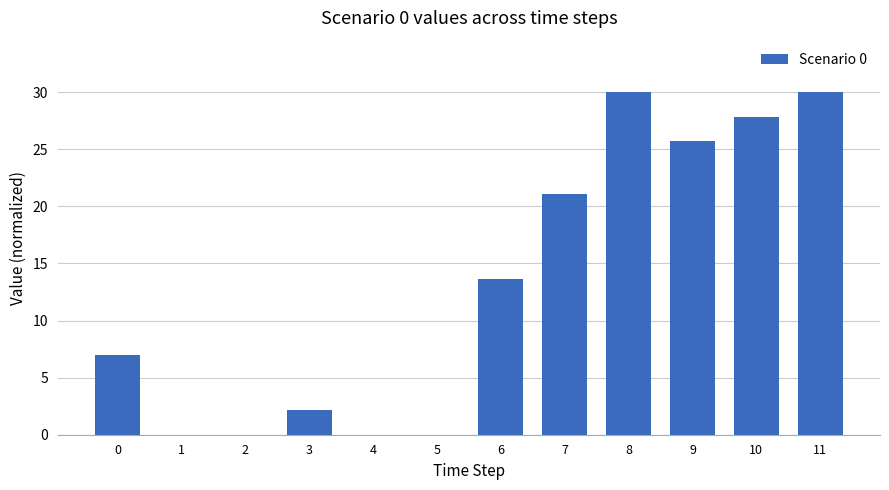

What is the difference between the values at 9 and 3?

23.6